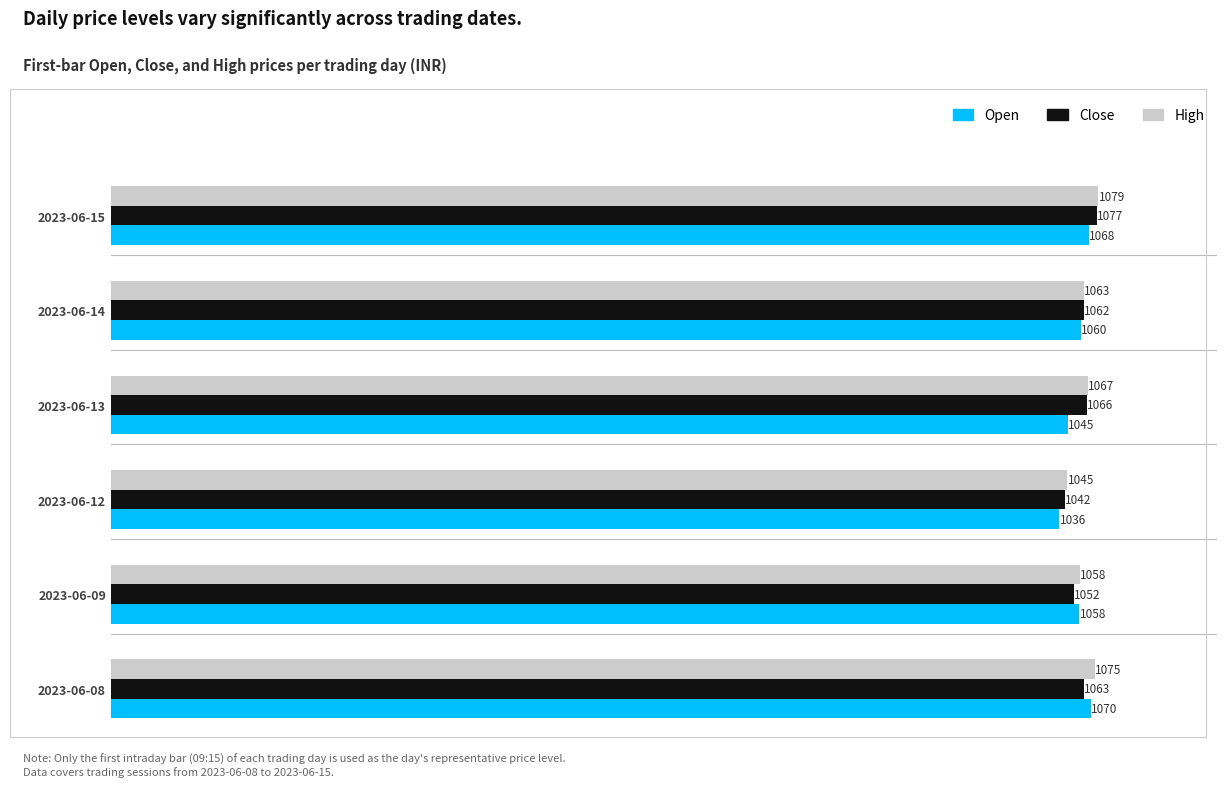

Is it true that Close equals 1052.0 at 2023-06-09?

True